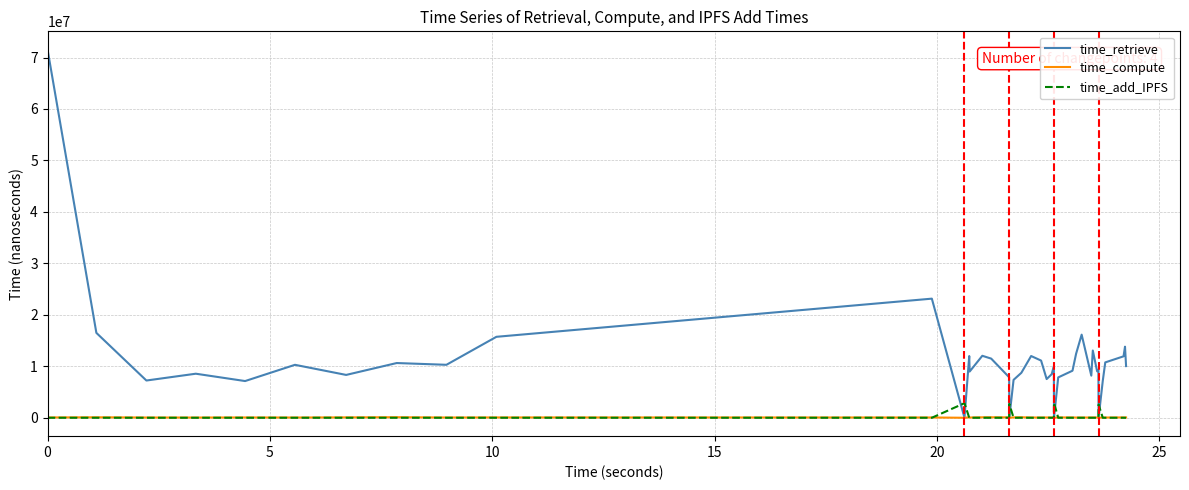

Which series has the largest range (max minus min)?

time_retrieve